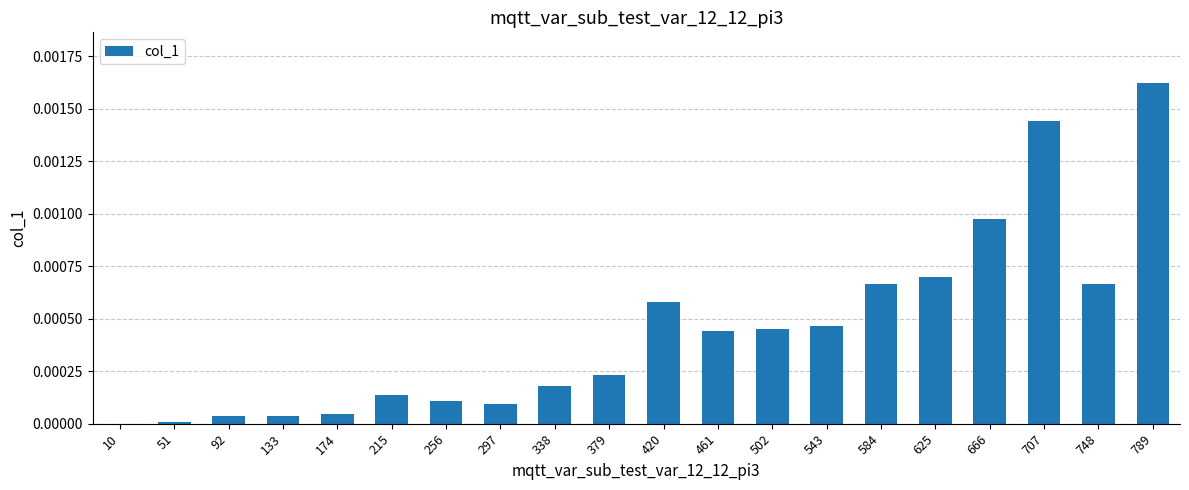

How many series are shown in this chart?

1